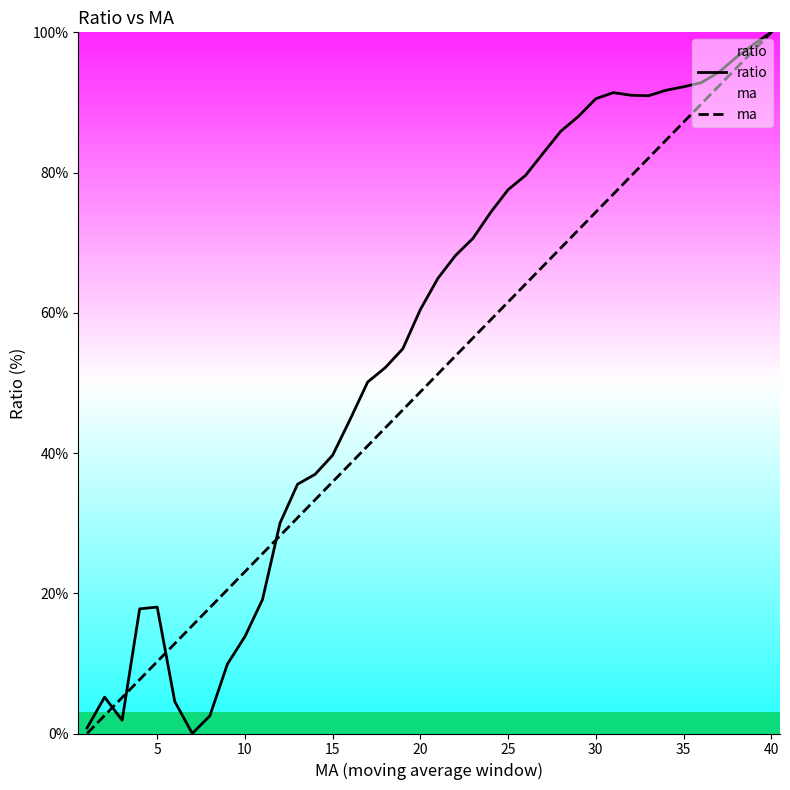

What is the spread (max minus min) of values at 30?

16.2